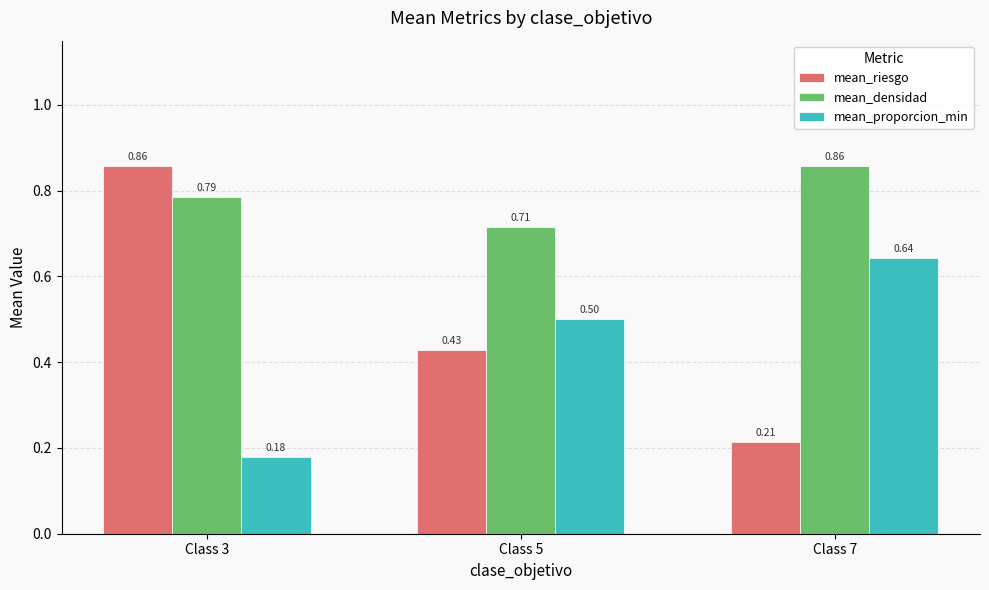

Which series has the largest total across all categories?

mean_densidad